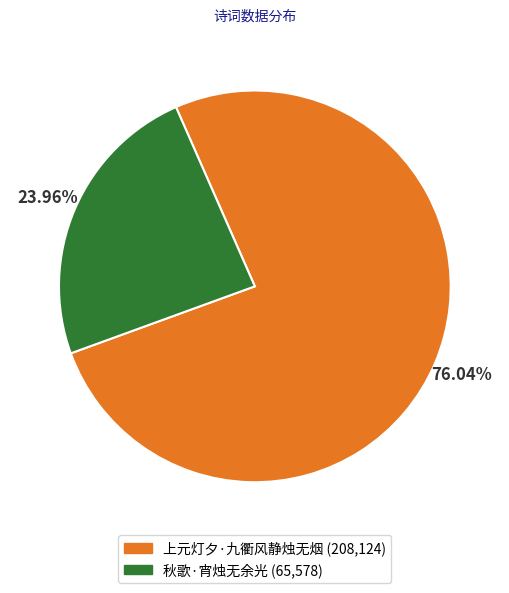

Rank the categories by value from lowest to highest.

秋歌·宵烛无余光, 上元灯夕·九衢风静烛无烟